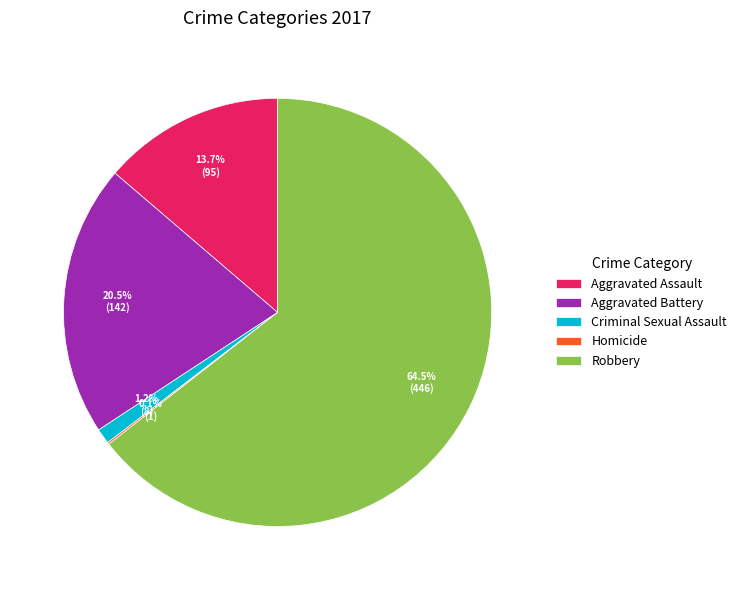

Which has a higher value, Aggravated Battery or Aggravated Assault?

Aggravated Battery